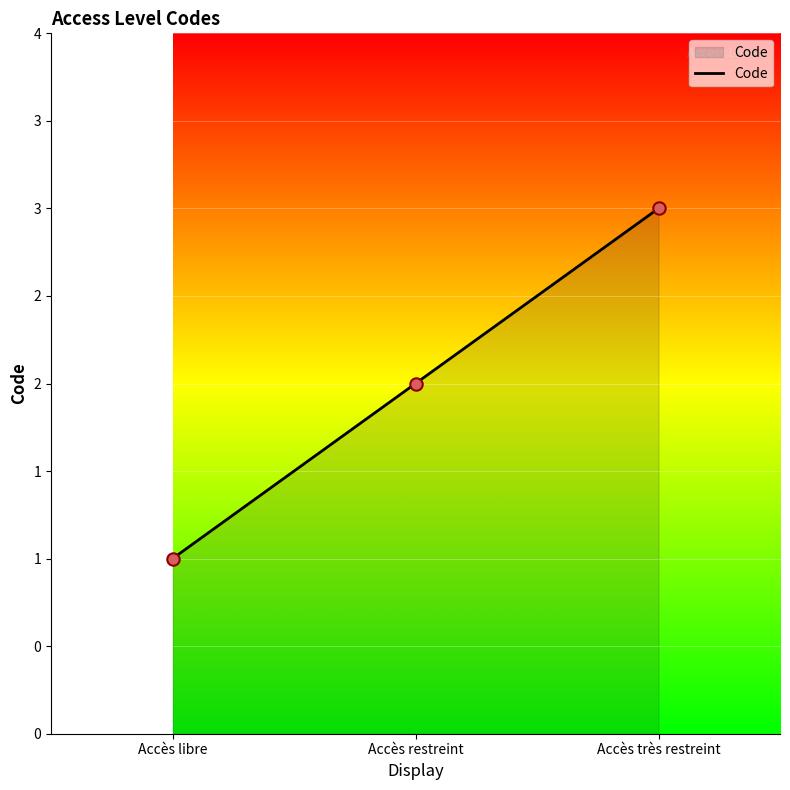

Is this an area chart (filled region under the line)?

Yes